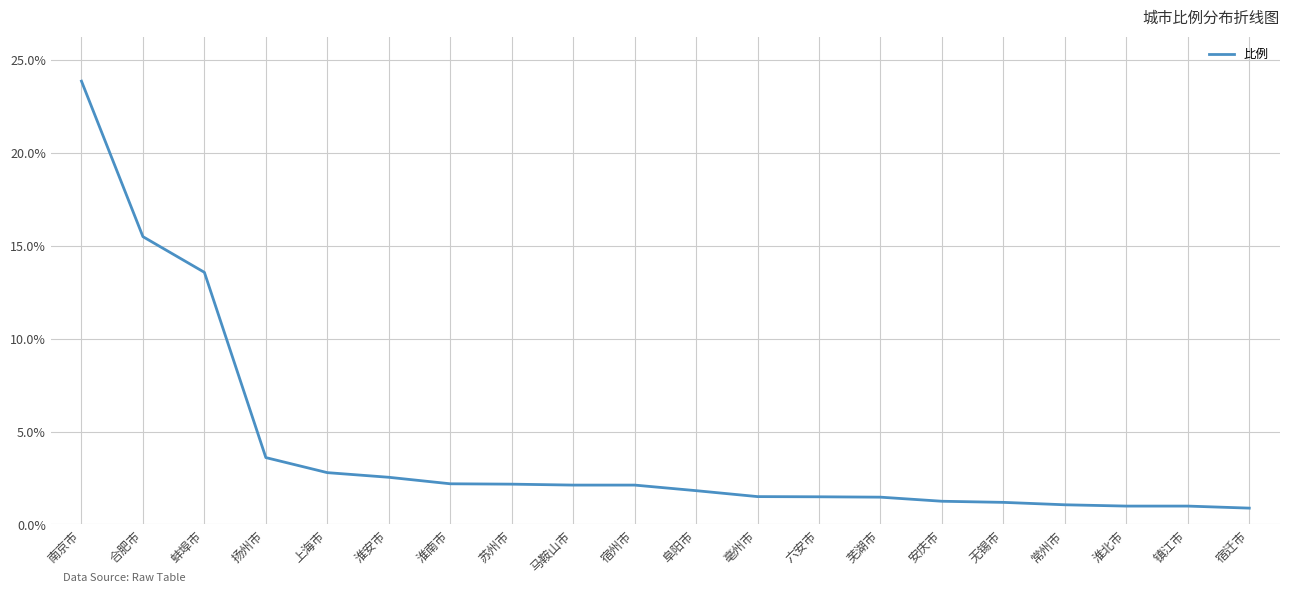

Read the value at 蚌埠市.

13.6